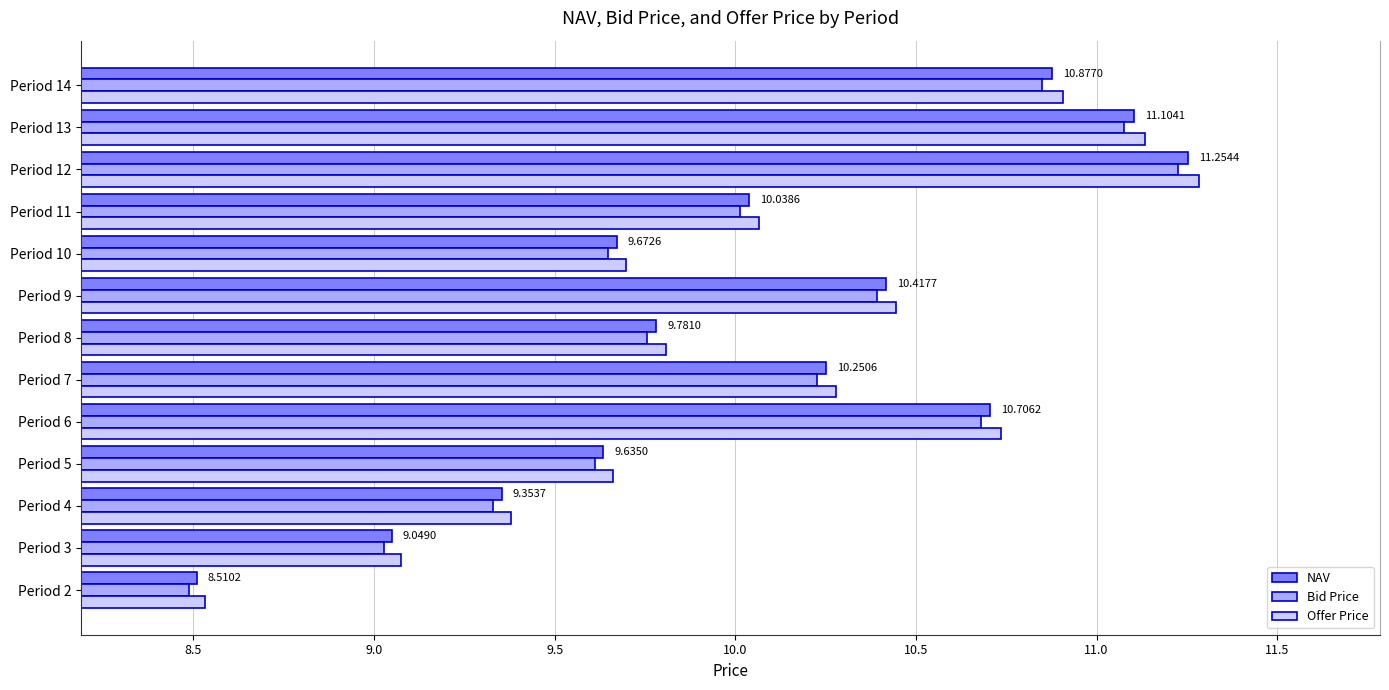

What is the difference between the maximum and second lowest values in the Offer Price series?

2.2